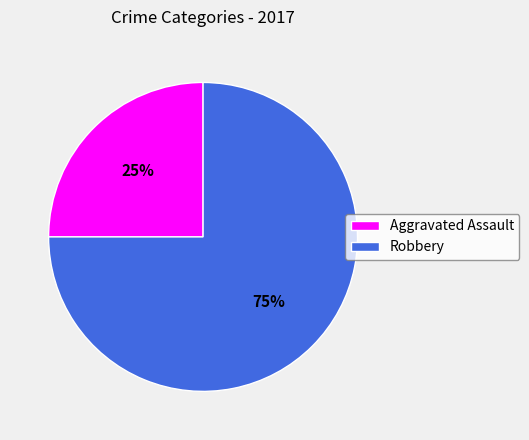

Is the sum of Aggravated Assault and Robbery greater than half?

Yes